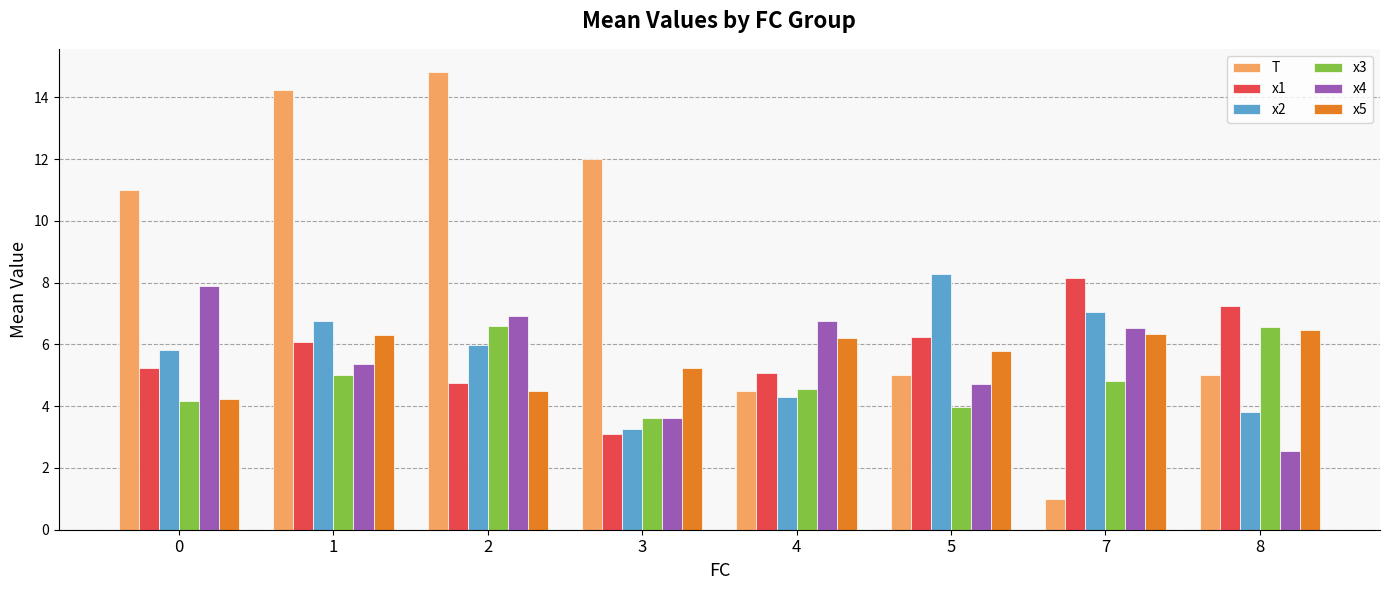

What is the total value across all series at 3?

30.8